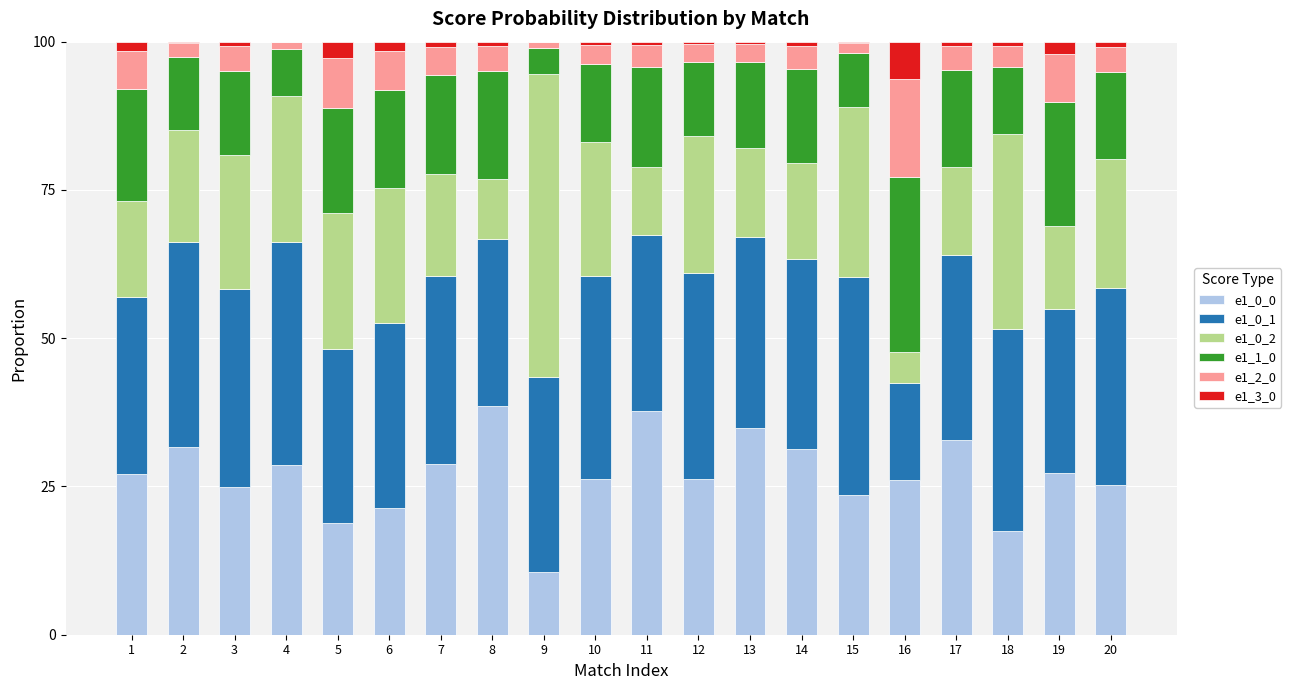

What are all the series names shown in the legend?

e1_0_0, e1_0_1, e1_0_2, e1_1_0, e1_2_0, e1_3_0